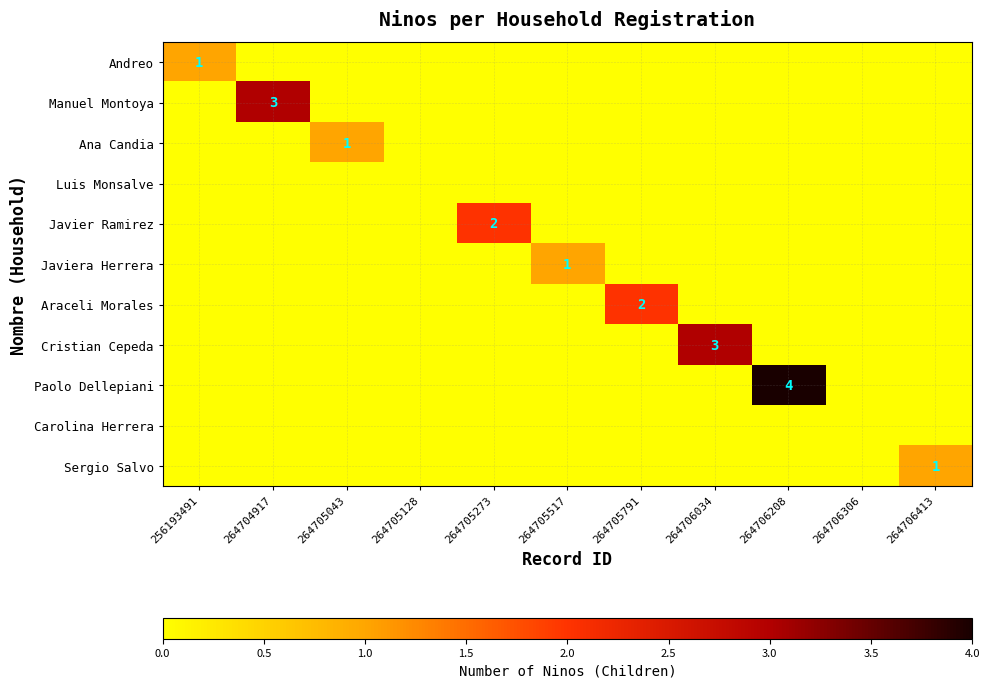

At which label does Luis Monsalve reach its peak?

256193491